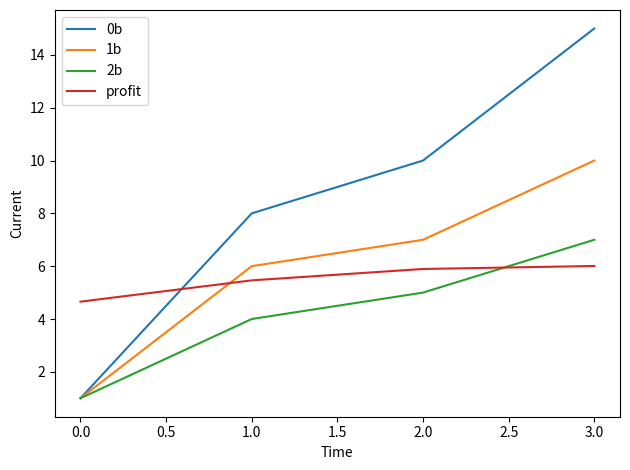

At how many categories does at least one series exceed 5?

3